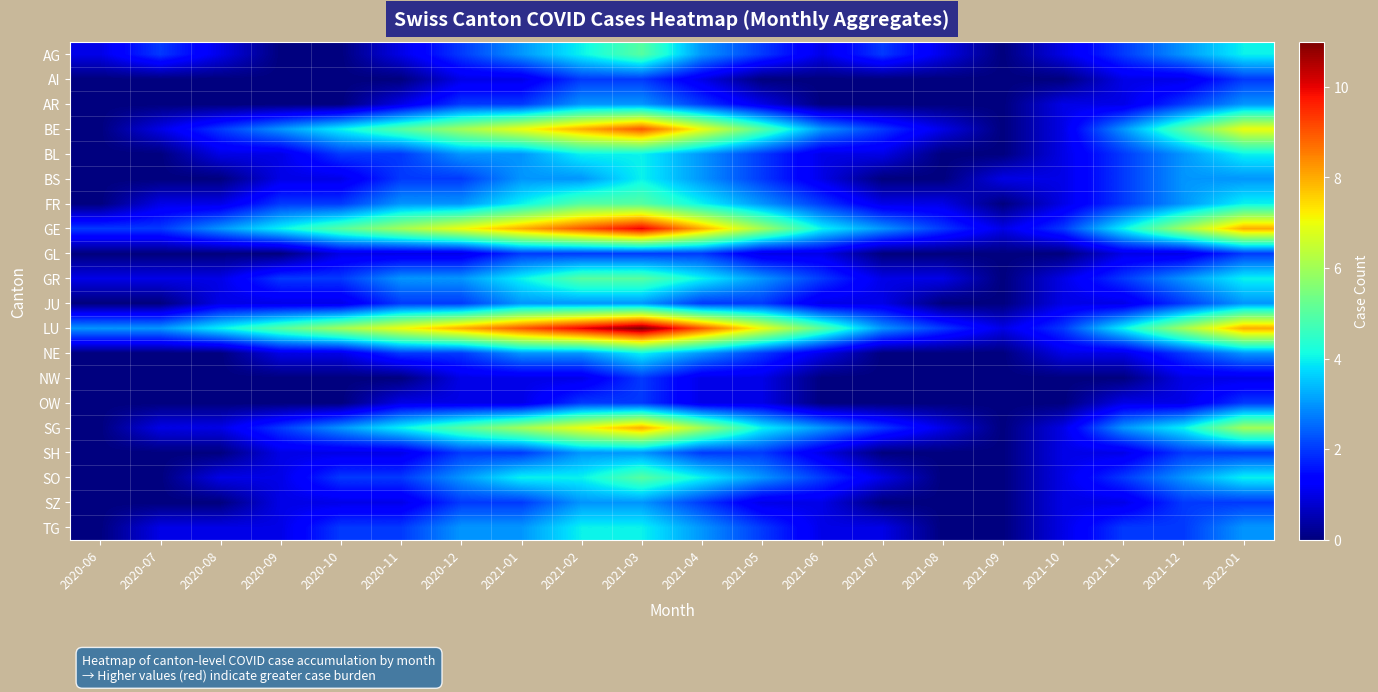

What is the total value across all series at 2021-04?

70